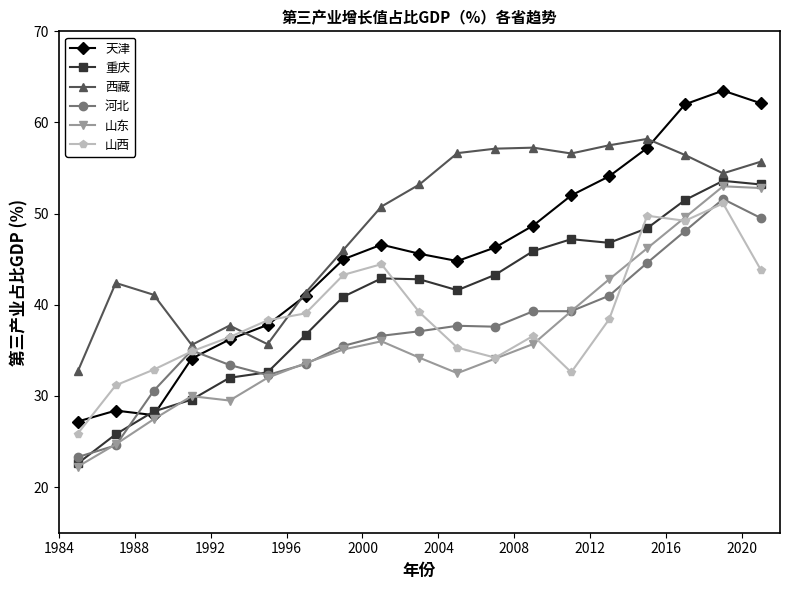

What is the value of the 重庆 point at the 5th from the left?

32.0